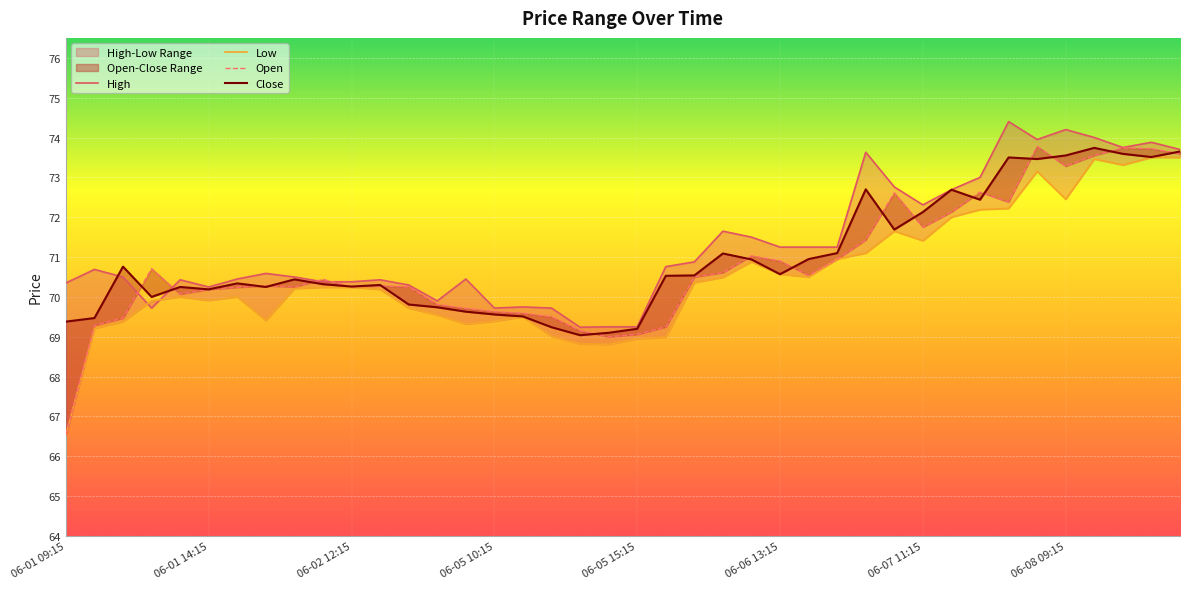

Rank the series by their maximum value, from lowest to highest.

Low, Close, Open, High